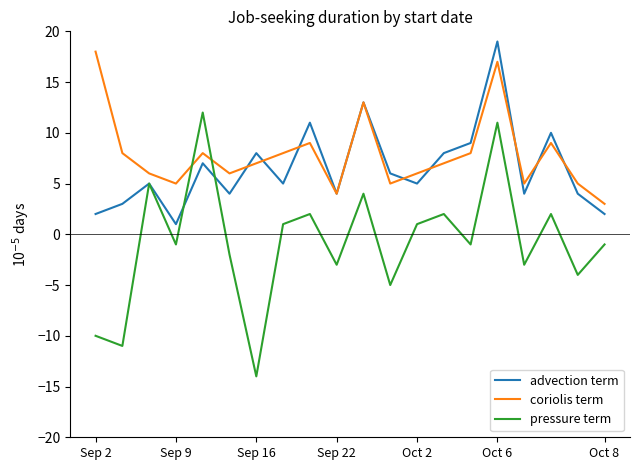

How many values in pressure term are above zero?

9